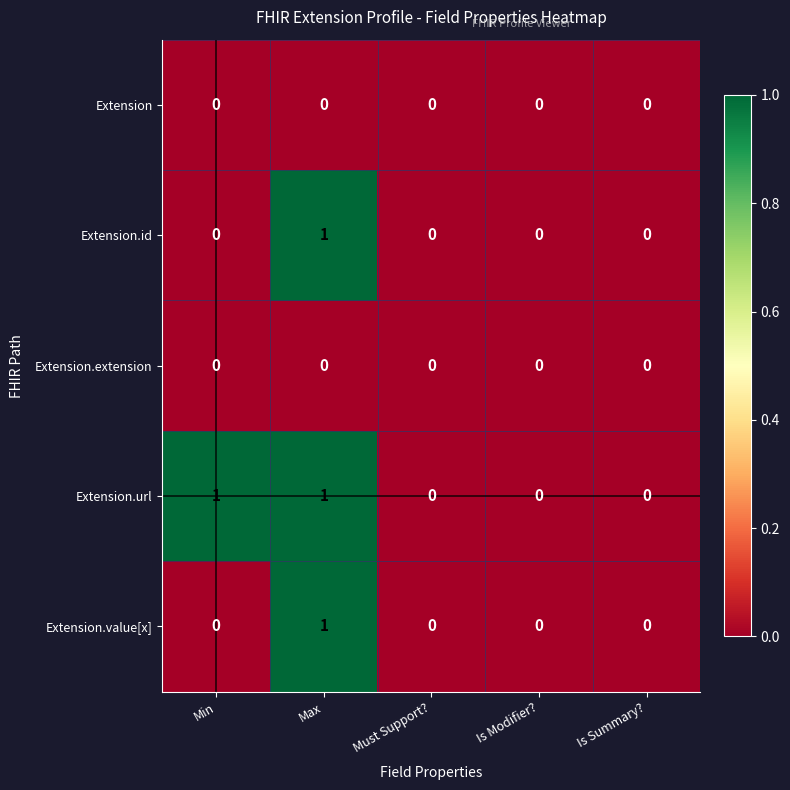

How many Extension.value[x] values are between 0 and 1?

5